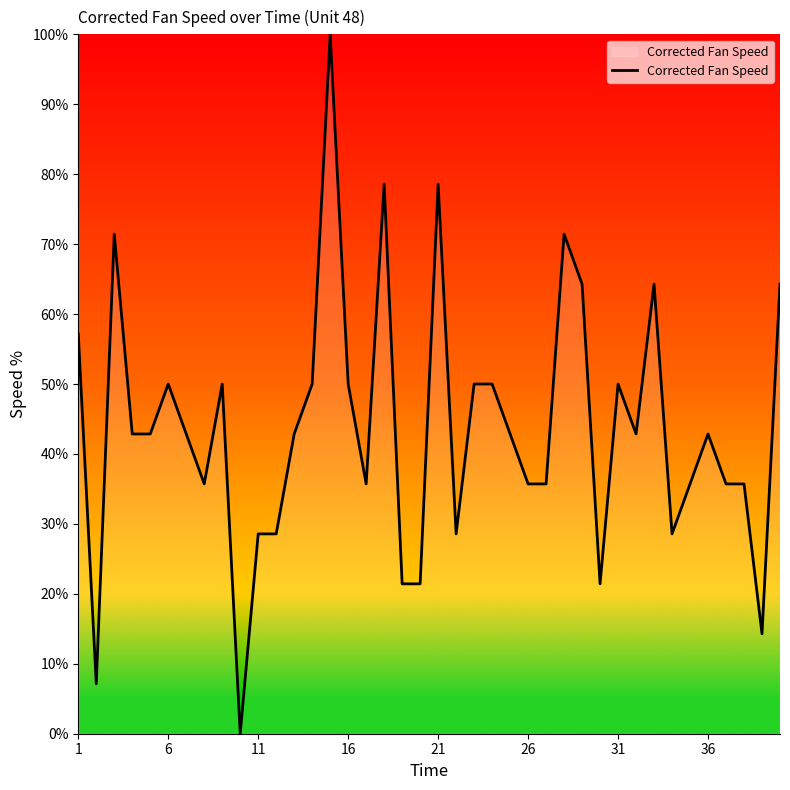

What is the difference between the maximum and minimum values?

100.0